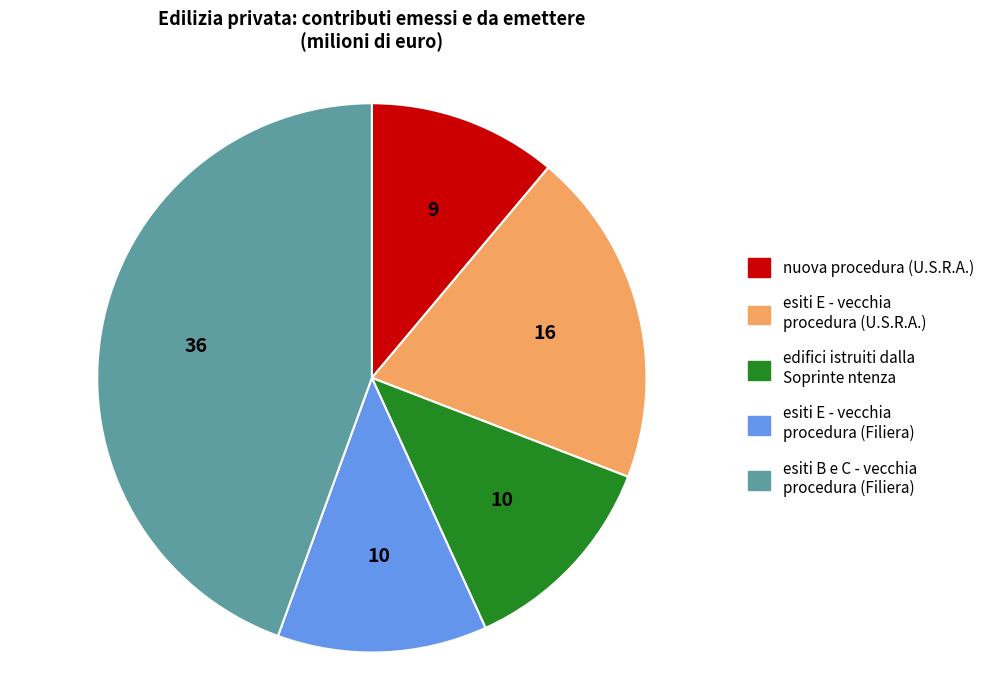

How many slices are in this pie chart?

5